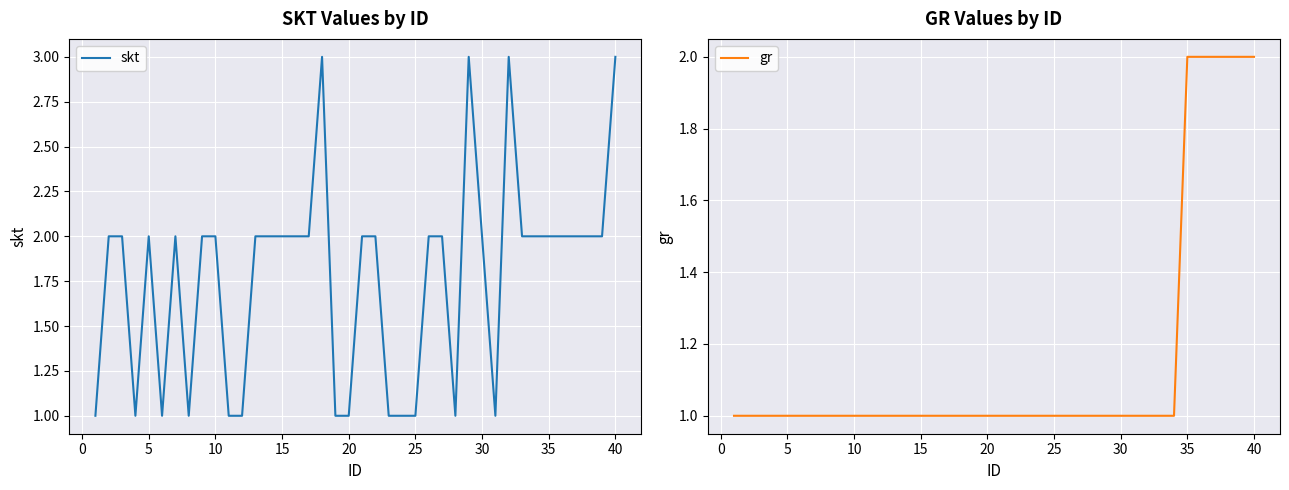

Which series has the widest spread of values?

skt